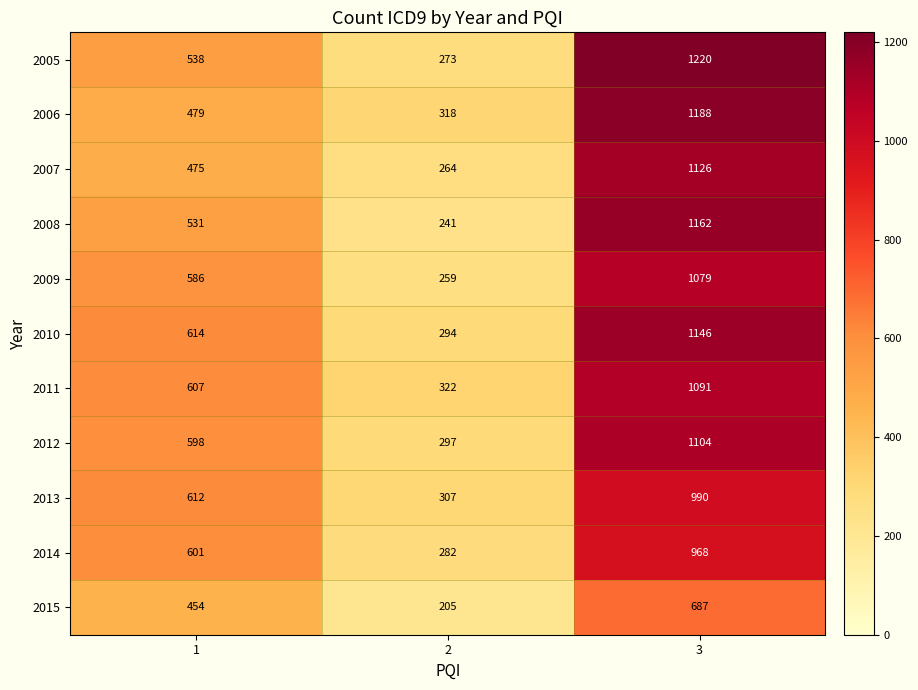

Count the 2014 values in the range 282 to 968.

3